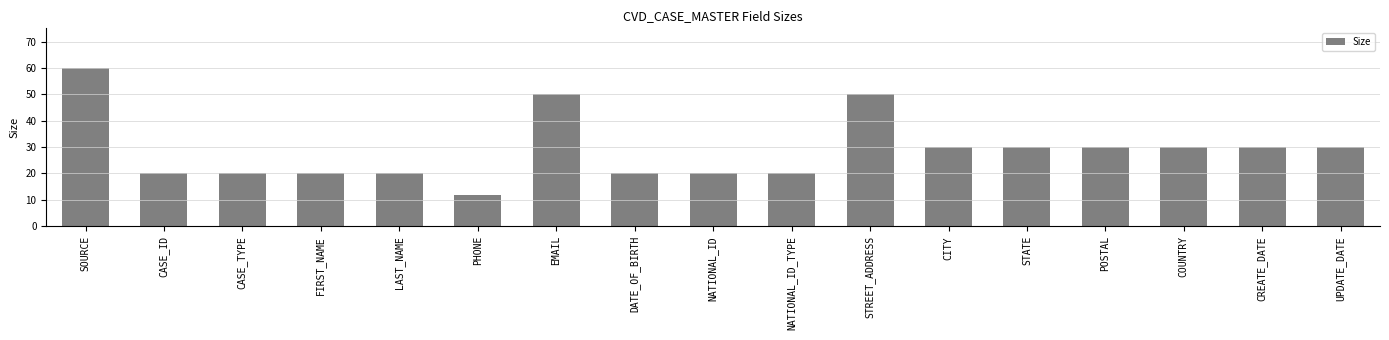

Is it true that the value at CASE_TYPE is 32?

False